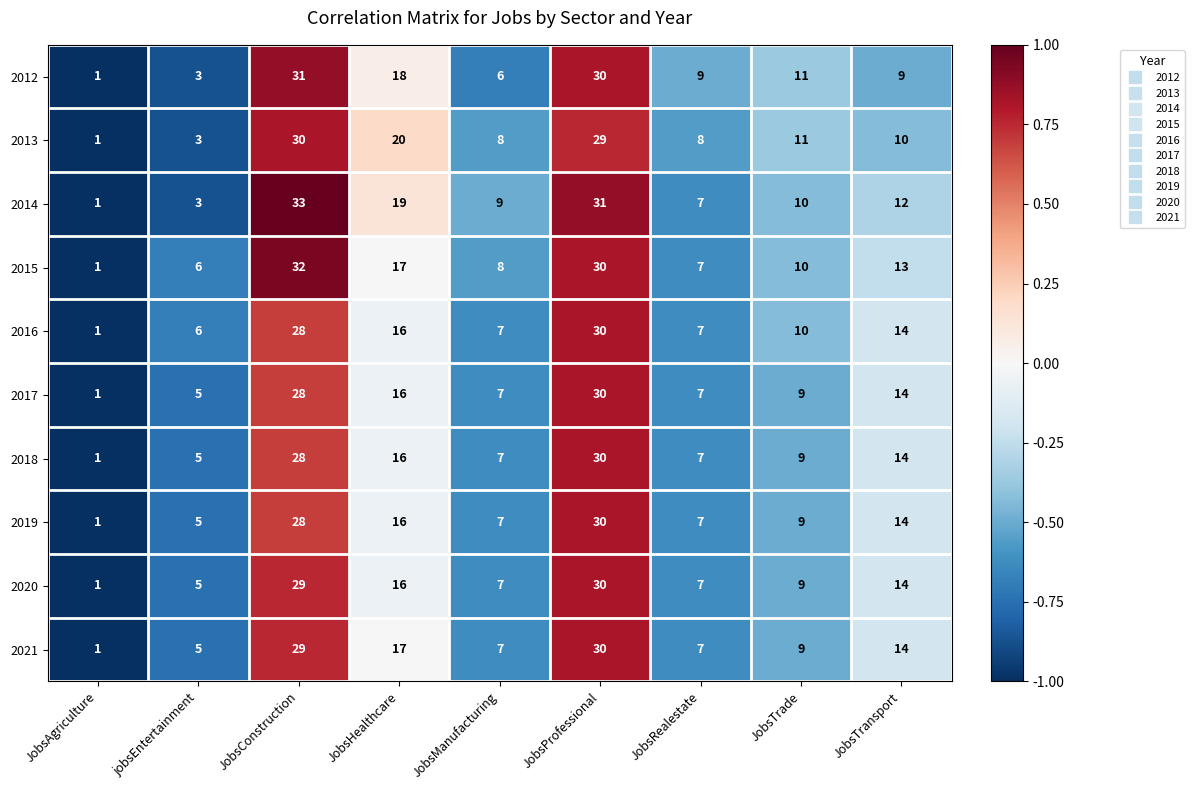

What is the smallest value displayed?

1